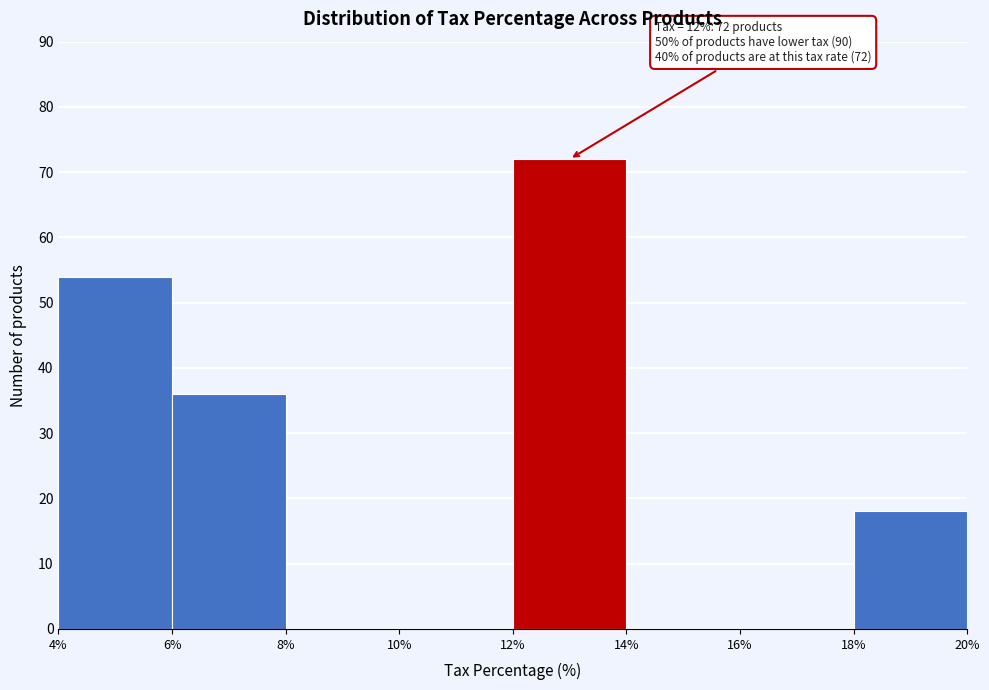

Which range on the x-axis has the tallest bar?

12% to 14%